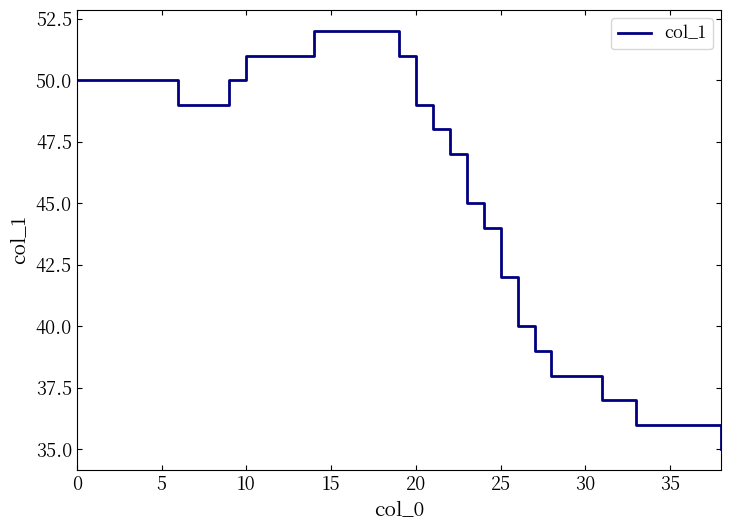

What is the difference between the second highest and second lowest values?

16